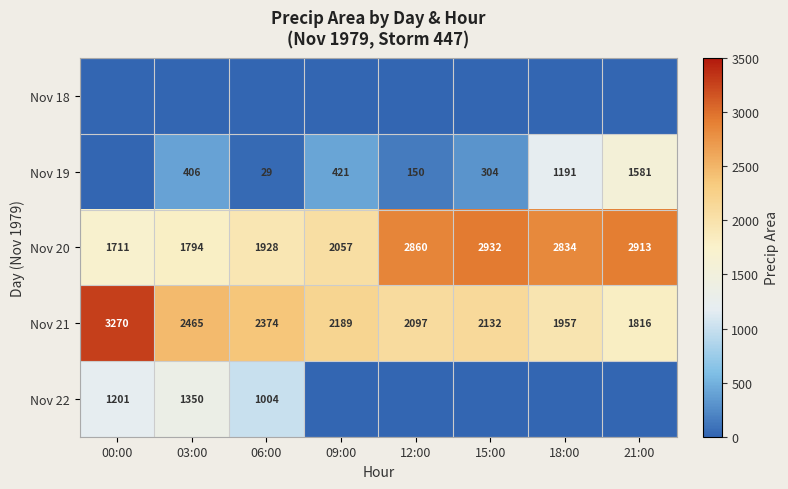

At how many categories does at least one series exceed 2785?

5